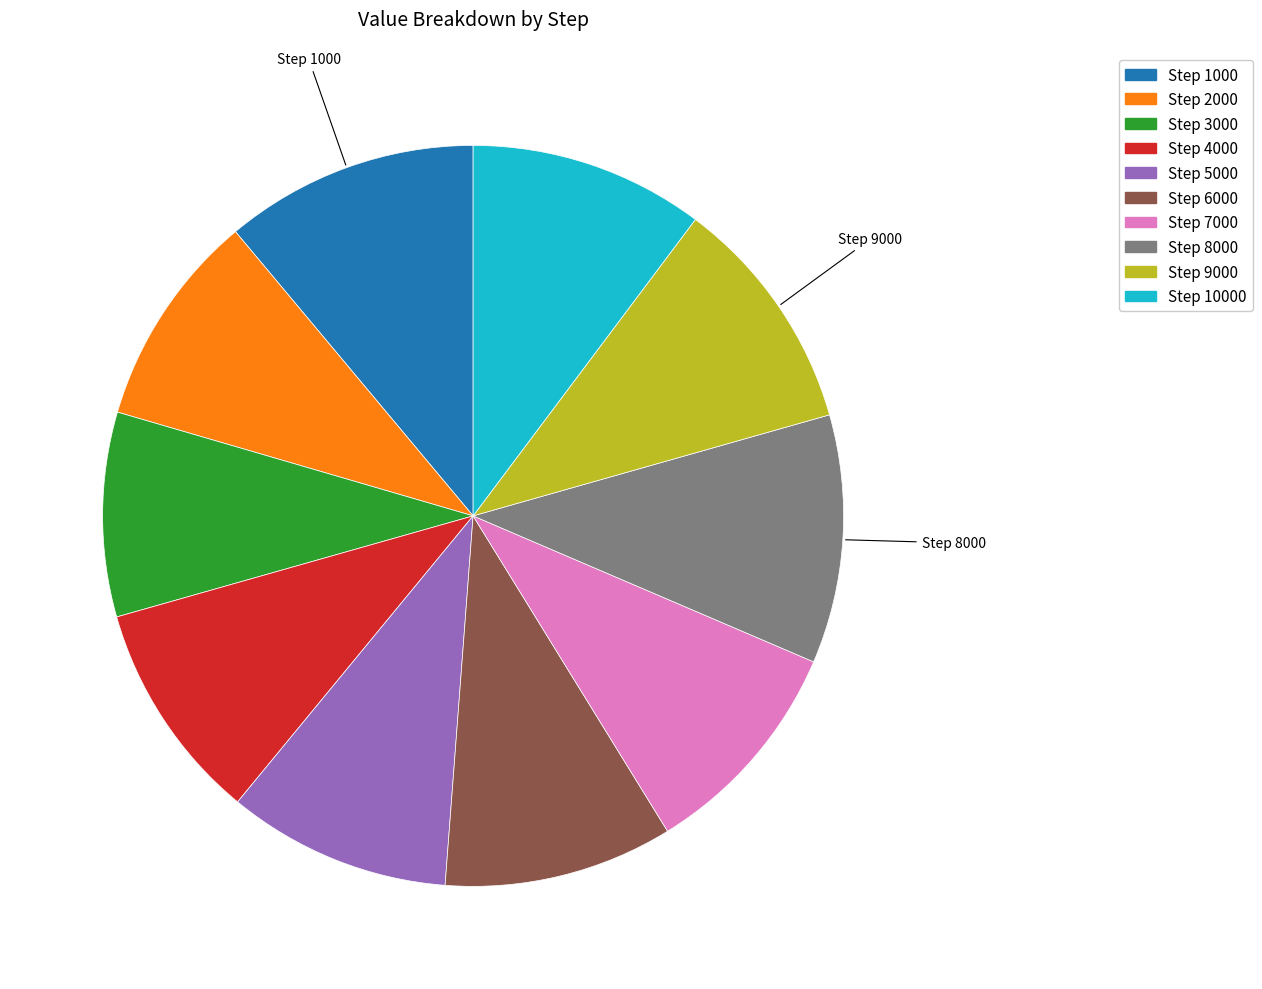

Which has a higher value, Step 2000 or Step 8000?

Step 8000